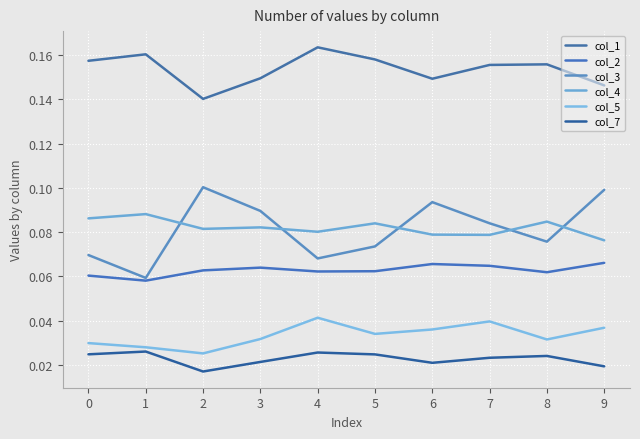

Where is col_4 nearest to the value 0?

9